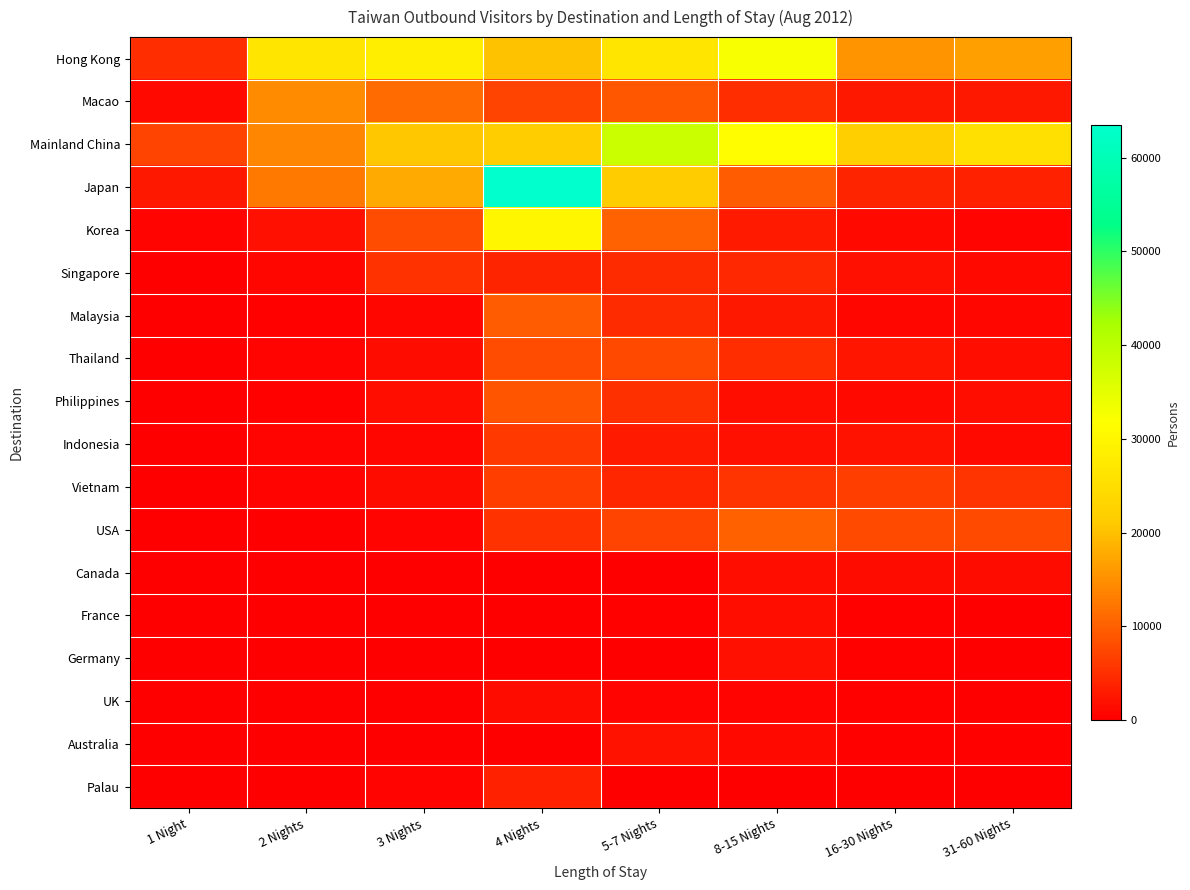

Reading left to right, list all the values displayed in this chart.

Hong Kong: 1 Night=4854	2 Nights=26274	3 Nights=28266	4 Nights=20084	5-7 Nights=26282	8-15 Nights=32620	16-30 Nights=15593	31-60 Nights=16804
Macao: 1 Night=1236	2 Nights=14571	3 Nights=11246	4 Nights=7108	5-7 Nights=8993	8-15 Nights=4806	16-30 Nights=2481	31-60 Nights=2577
Mainland China: 1 Night=7113	2 Nights=13951	3 Nights=20691	4 Nights=21356	5-7 Nights=38292	8-15 Nights=31449	16-30 Nights=21884	31-60 Nights=25475
Japan: 1 Night=2594	2 Nights=12539	3 Nights=17780	4 Nights=63454	5-7 Nights=21114	8-15 Nights=9521	16-30 Nights=3740	31-60 Nights=3638
Korea: 1 Night=586	2 Nights=1926	3 Nights=7951	4 Nights=29828	5-7 Nights=10239	8-15 Nights=2870	16-30 Nights=1040	31-60 Nights=664
Singapore: 1 Night=203	2 Nights=832	3 Nights=5328	4 Nights=3890	5-7 Nights=4598	8-15 Nights=4449	16-30 Nights=1765	31-60 Nights=1080
Malaysia: 1 Night=50	2 Nights=406	3 Nights=887	4 Nights=9520	5-7 Nights=4583	8-15 Nights=2620	16-30 Nights=824	31-60 Nights=825
Thailand: 1 Night=114	2 Nights=611	3 Nights=1255	4 Nights=8132	5-7 Nights=7681	8-15 Nights=4844	16-30 Nights=2353	31-60 Nights=1516
Philippines: 1 Night=125	2 Nights=375	3 Nights=1599	4 Nights=8858	5-7 Nights=5145	8-15 Nights=1708	16-30 Nights=1207	31-60 Nights=1606
Indonesia: 1 Night=113	2 Nights=550	3 Nights=920	4 Nights=6097	5-7 Nights=2784	8-15 Nights=1949	16-30 Nights=2136	31-60 Nights=1146
Vietnam: 1 Night=184	2 Nights=664	3 Nights=1383	4 Nights=6652	5-7 Nights=4006	8-15 Nights=5680	16-30 Nights=6690	31-60 Nights=5510
USA: 1 Night=43	2 Nights=159	3 Nights=609	4 Nights=5251	5-7 Nights=7062	8-15 Nights=10017	16-30 Nights=7839	31-60 Nights=7879
Canada: 1 Night=0	2 Nights=6	3 Nights=0	4 Nights=25	5-7 Nights=219	8-15 Nights=1611	16-30 Nights=1450	31-60 Nights=1291
France: 1 Night=0	2 Nights=3	3 Nights=3	4 Nights=12	5-7 Nights=441	8-15 Nights=1549	16-30 Nights=402	31-60 Nights=229
Germany: 1 Night=1	2 Nights=2	3 Nights=2	4 Nights=16	5-7 Nights=124	8-15 Nights=1905	16-30 Nights=299	31-60 Nights=197
UK: 1 Night=22	2 Nights=95	3 Nights=144	4 Nights=1419	5-7 Nights=673	8-15 Nights=680	16-30 Nights=377	31-60 Nights=233
Australia: 1 Night=0	2 Nights=6	3 Nights=3	4 Nights=26	5-7 Nights=2011	8-15 Nights=1188	16-30 Nights=384	31-60 Nights=349
Palau: 1 Night=0	2 Nights=10	3 Nights=736	4 Nights=3497	5-7 Nights=186	8-15 Nights=40	16-30 Nights=31	31-60 Nights=16